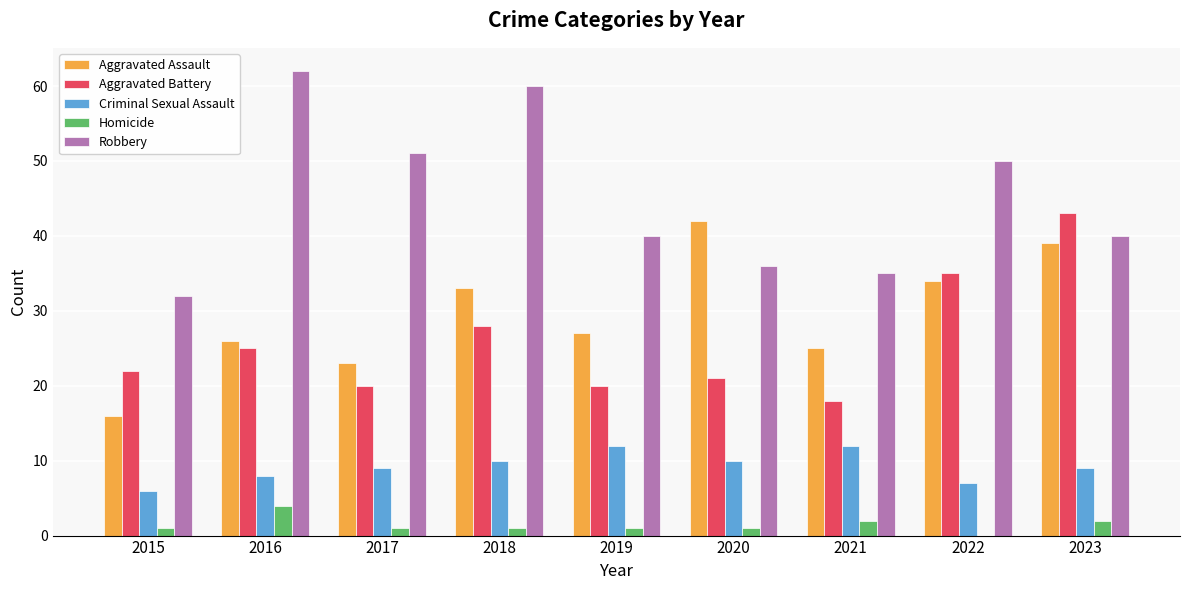

What is the sum of all Homicide values?

13